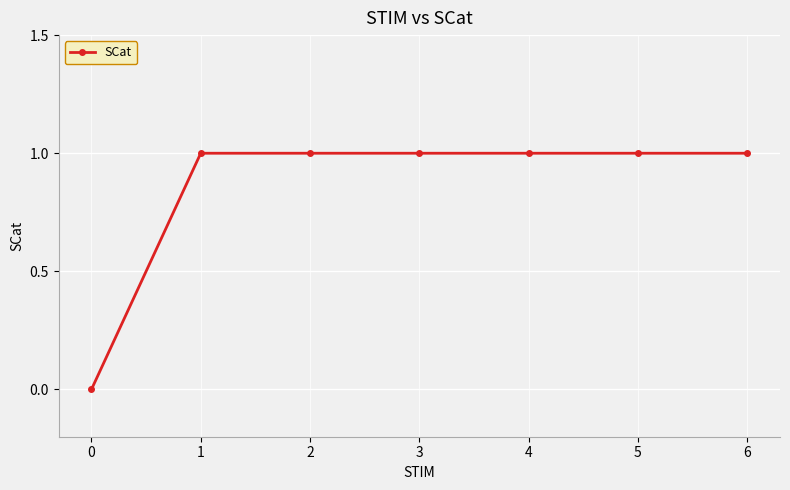

What is the change in value from 0 to 1?

+1